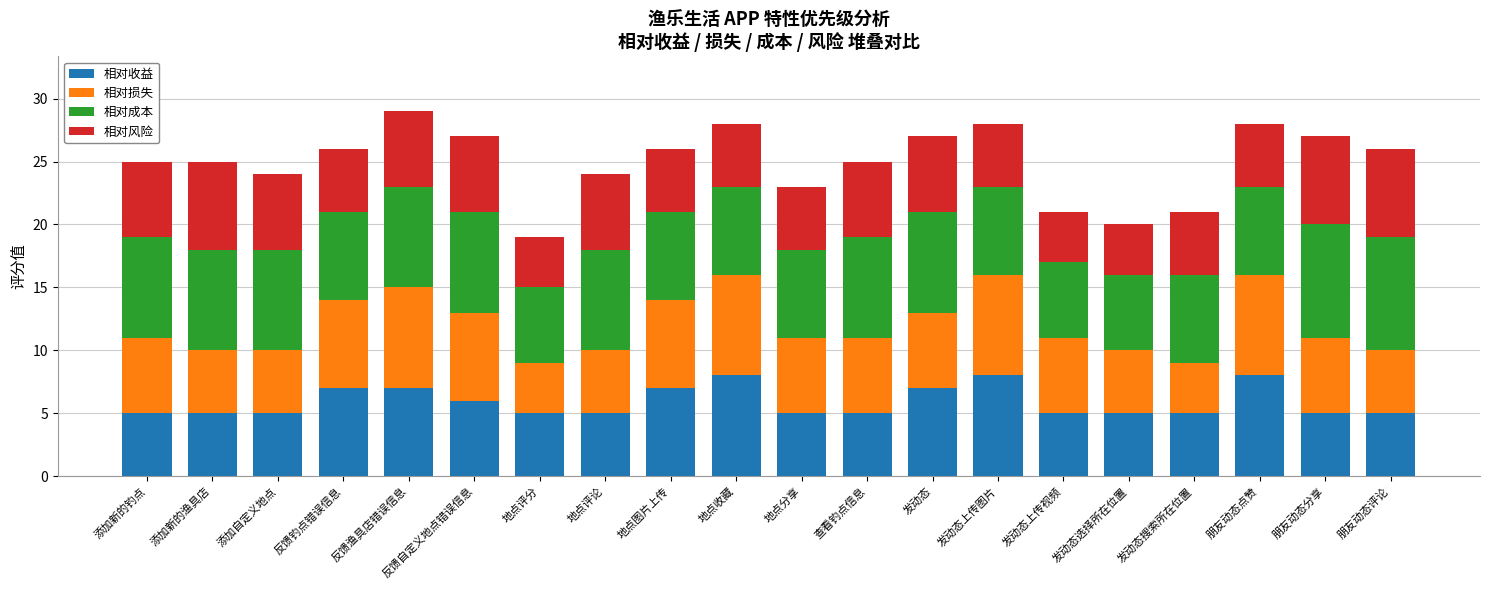

What is the total value across all series at 添加自定义地点?

24